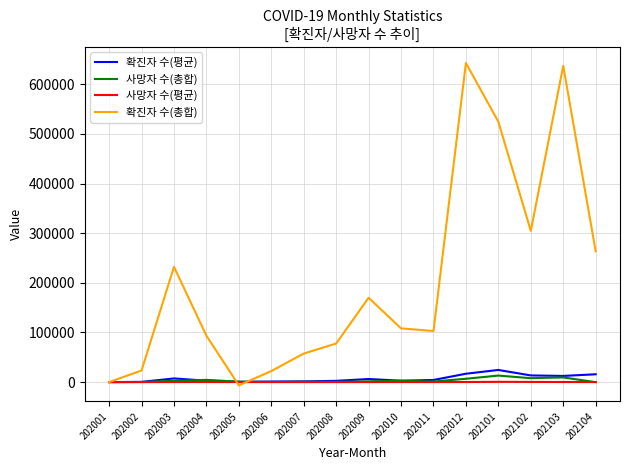

Between 202004 and 202009, which series saw the biggest shift?

확진자 수(총합)